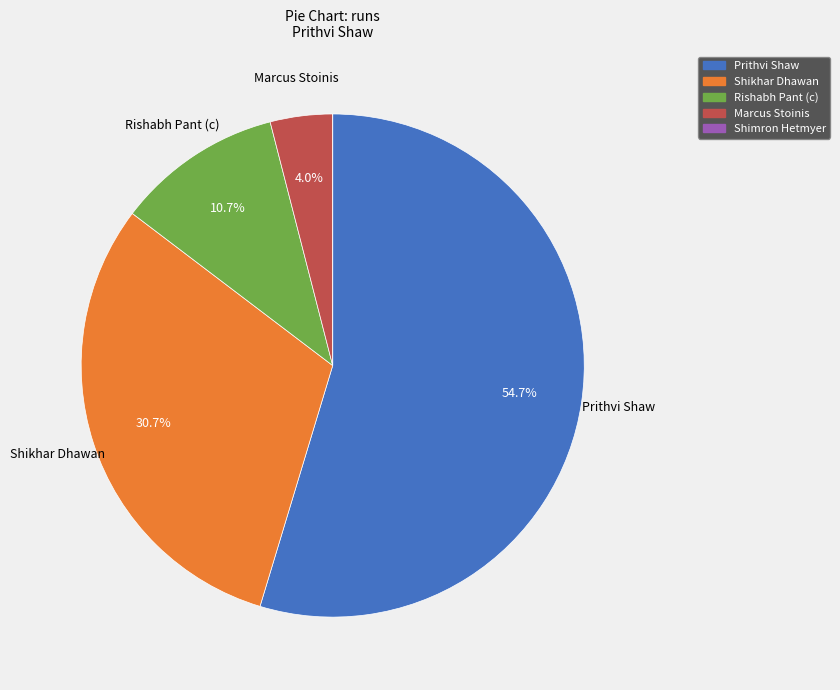

To the nearest percent, what is the difference between the largest and smallest slice percentages?

55%